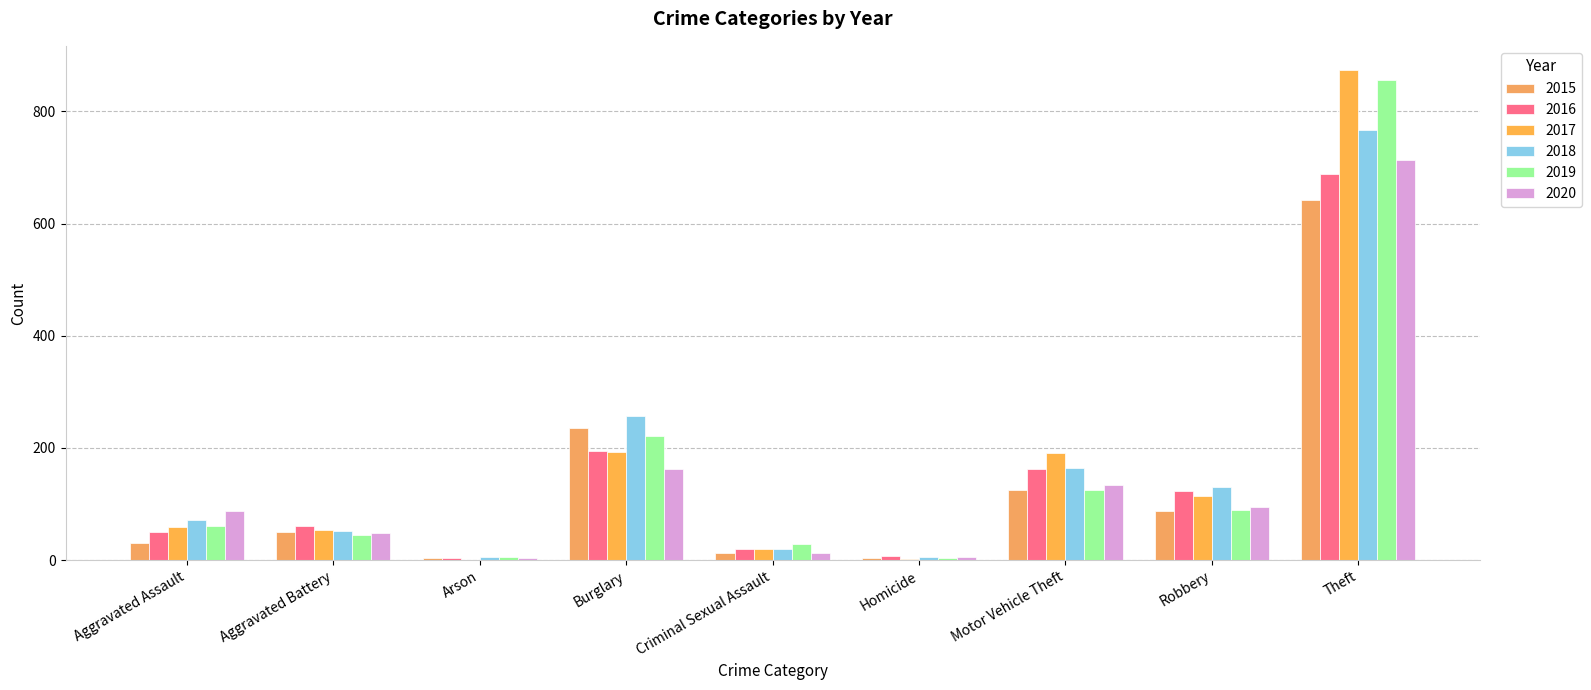

Which series has the largest range (max minus min)?

2017